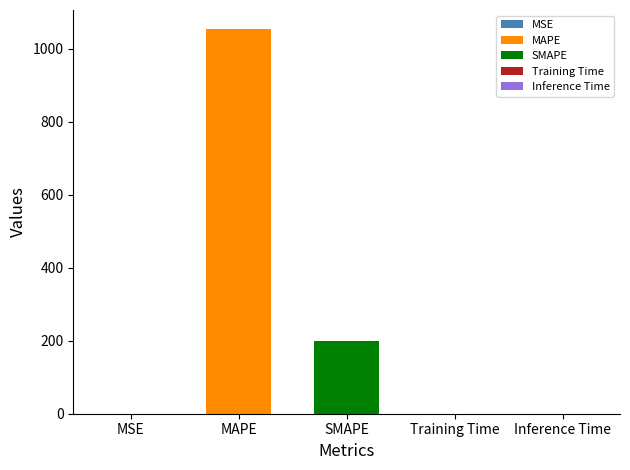

How many data points does each series have?

5